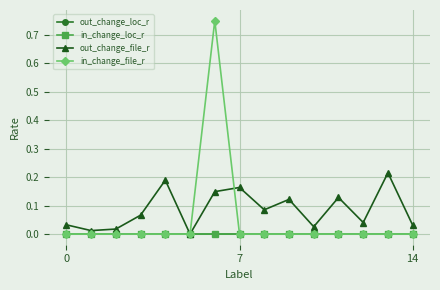

Which series has the largest total across all categories?

out_change_file_r